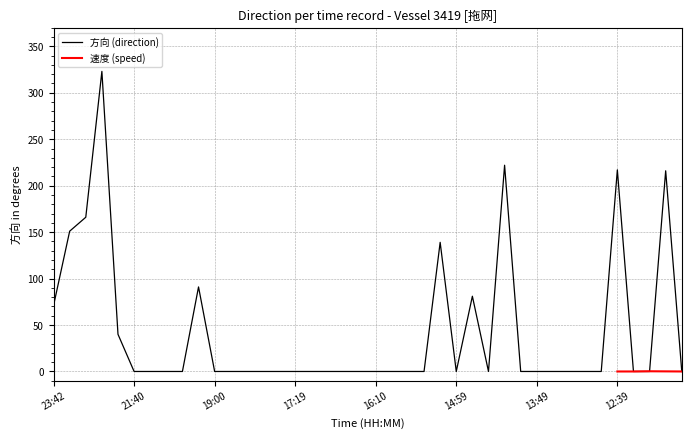

Which category has the highest value across all series?

22:09